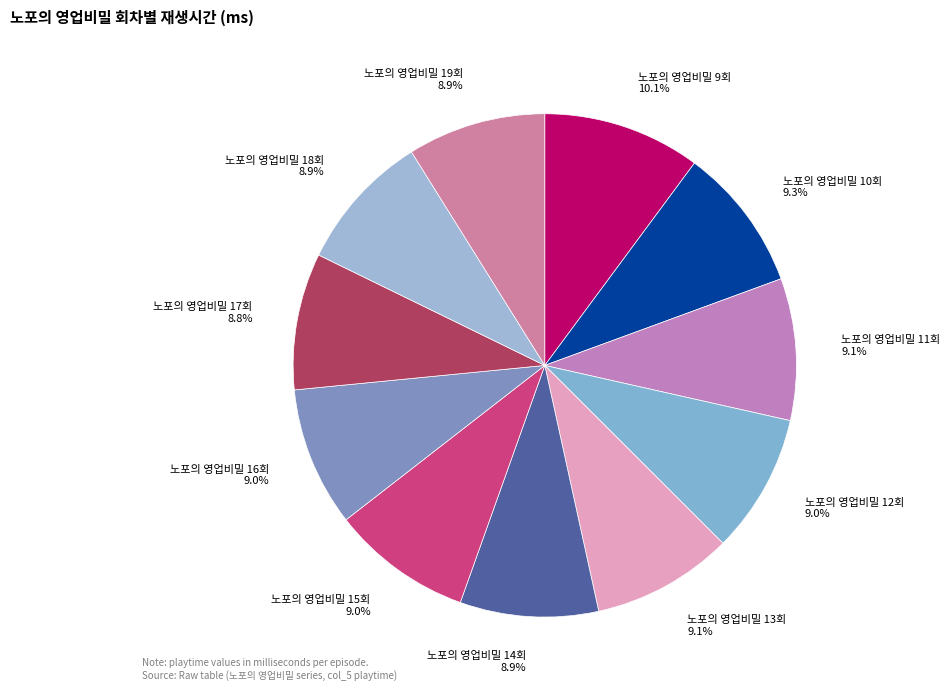

Is 노포의 영업비밀 19회 the majority of the pie?

No